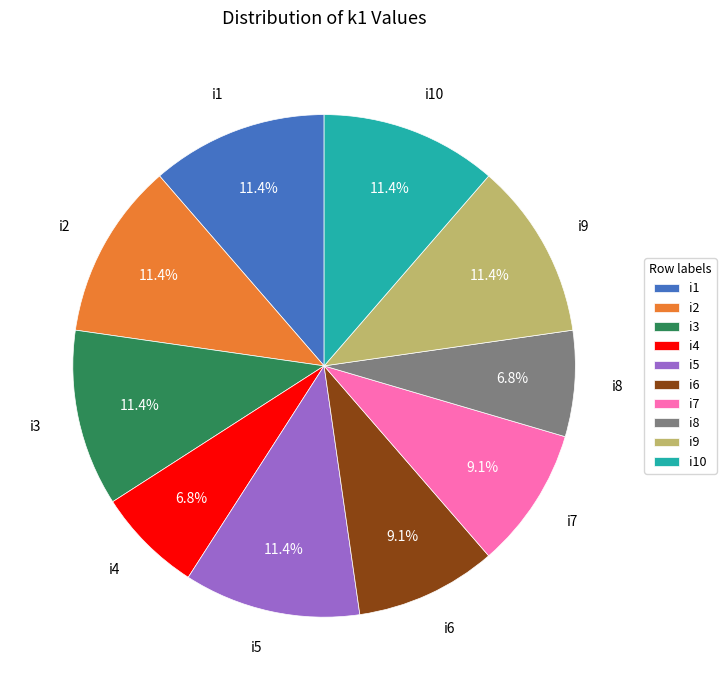

To the nearest percent, what is the difference between the i10 and i4 slice percentages?

5%